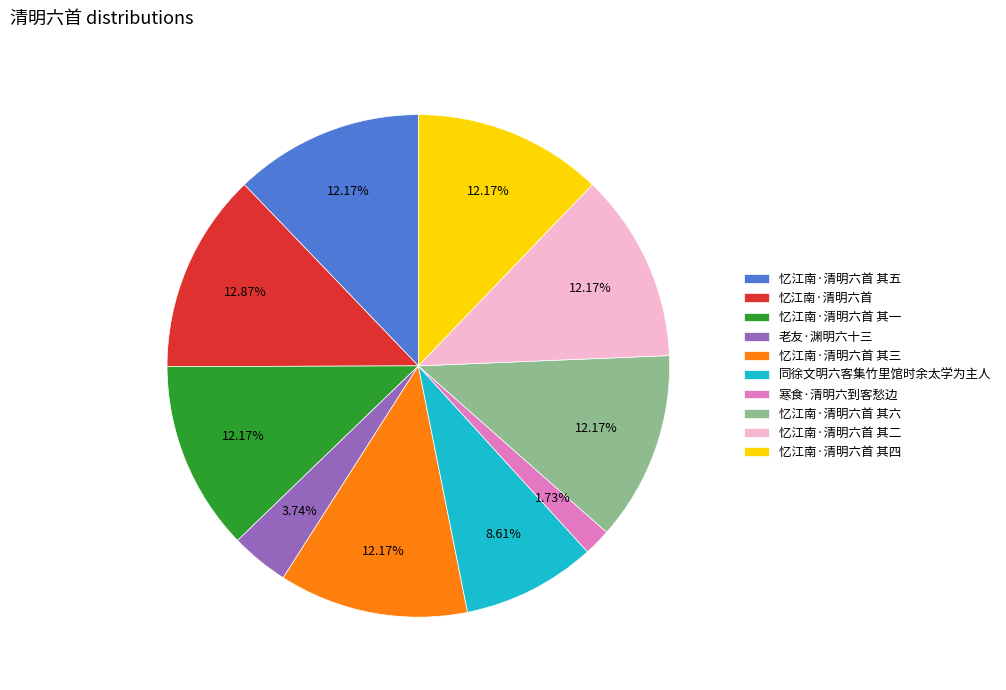

To the nearest percent, what portion does 忆江南·清明六首 其三 represent?

12%